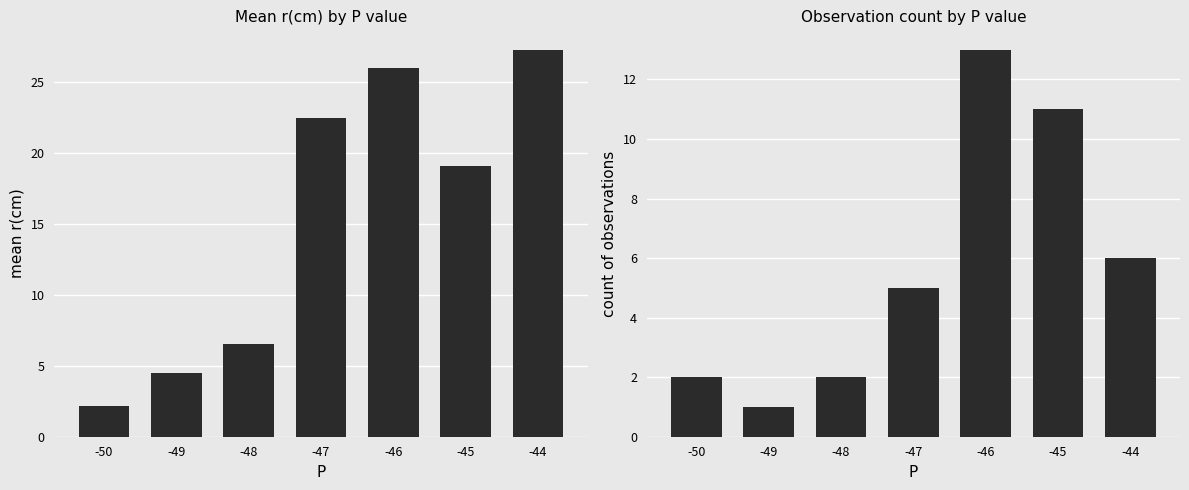

What is the difference between the count values at -50 and -46?

11.0